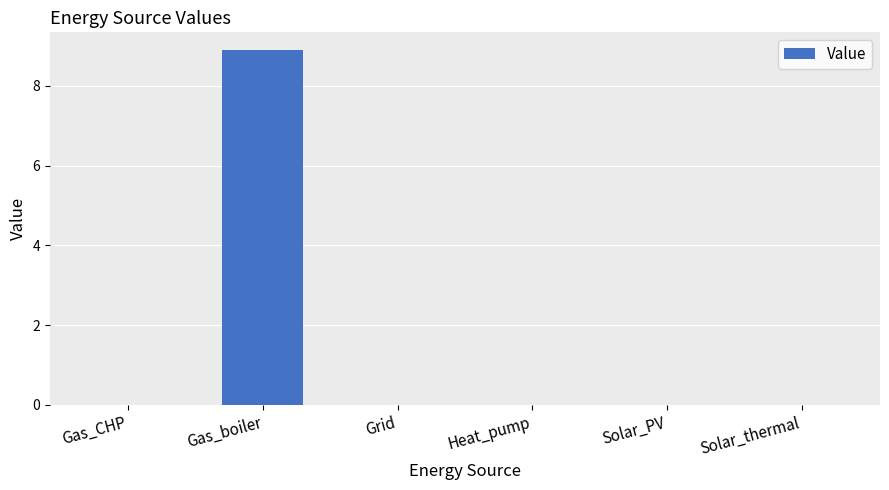

Does the chart contain stacked bars?

No